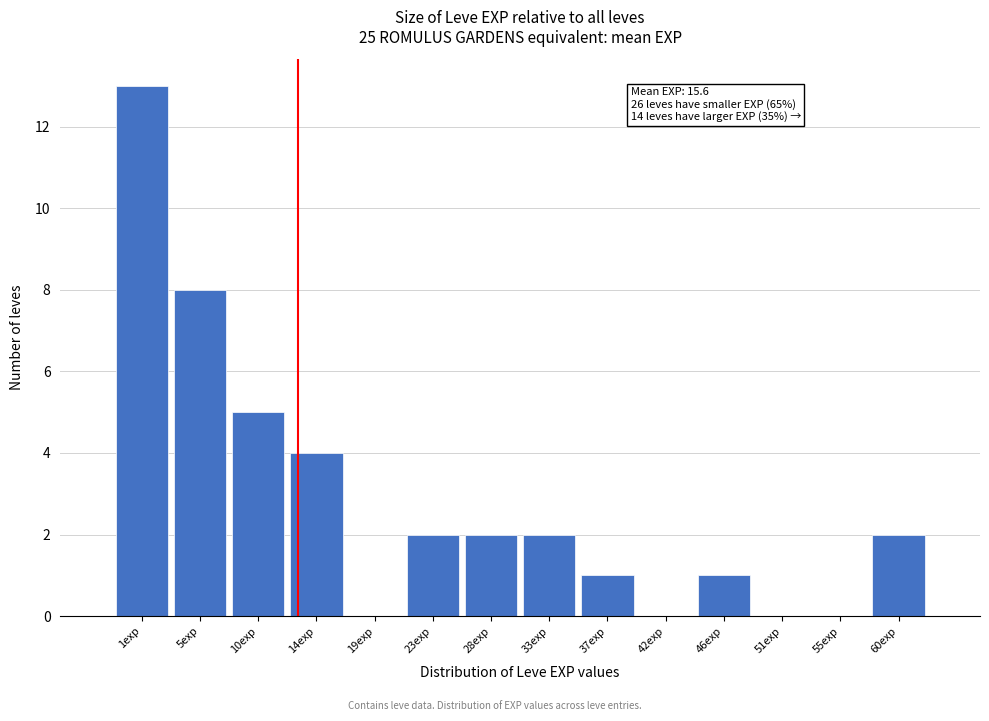

Reading left to right, transcribe all the data shown in this chart.

1exp=13	5exp=8	10exp=5	14exp=4	19exp=0	23exp=2	28exp=2	33exp=2	37exp=1	42exp=0	46exp=1	51exp=0	55exp=0	60exp=2